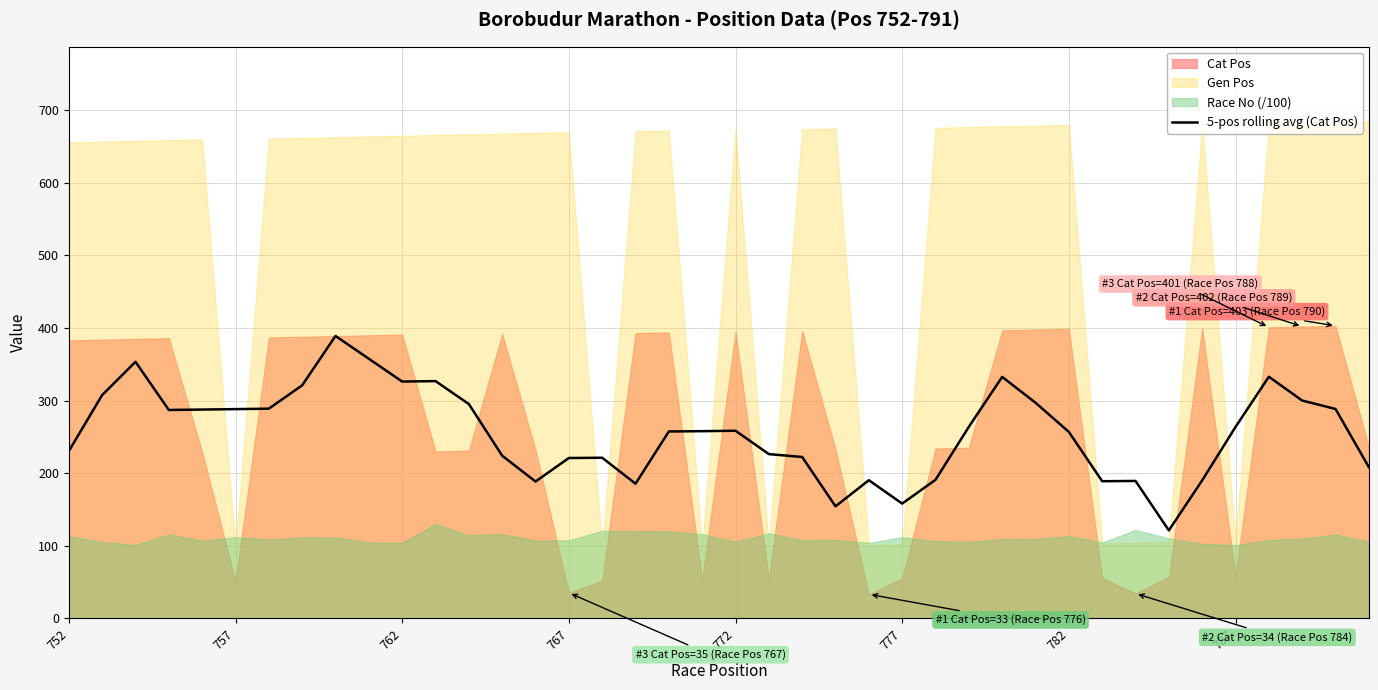

What is the highest value of the 5-pos rolling avg (Cat Pos) series?

389.0